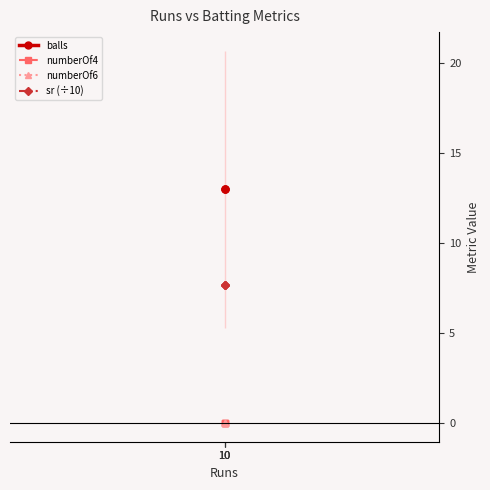

List the labels in order of numberOf4 value, smallest first.

10, 10, 10